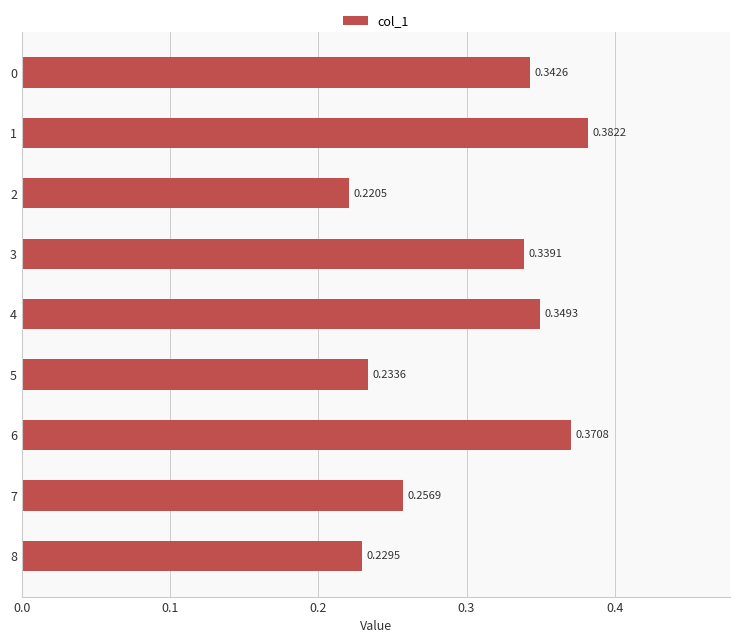

What is the sum of all values?

2.7